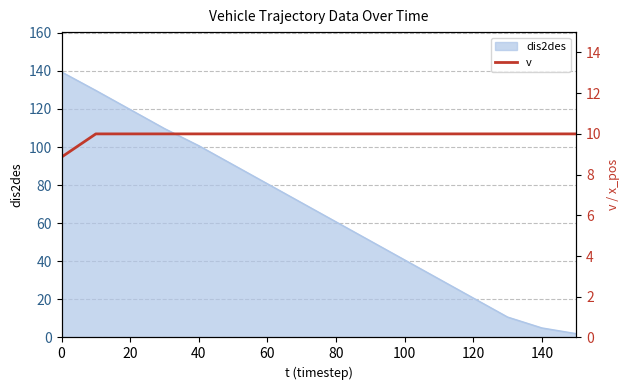

True or false: dis2des has a value of 60.6 at 0.

False